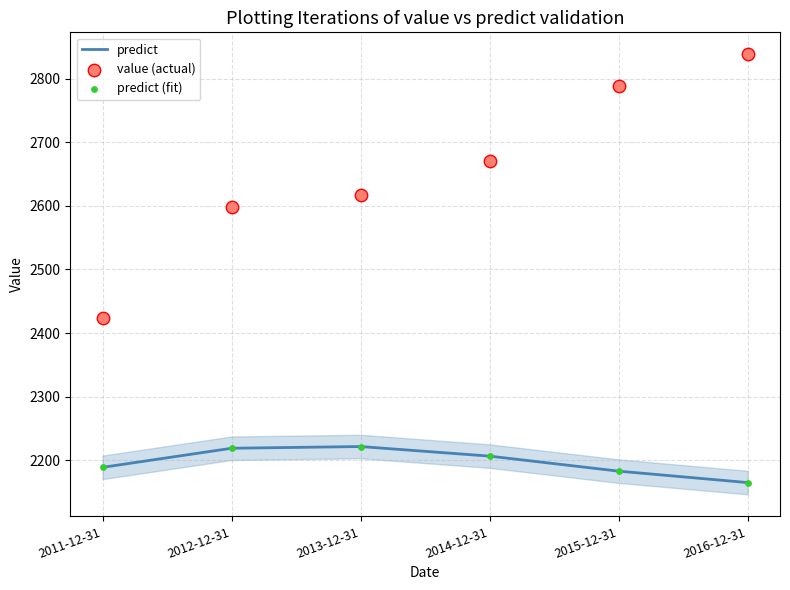

What are all the series names shown in the legend?

predict, value (actual), predict (fit)